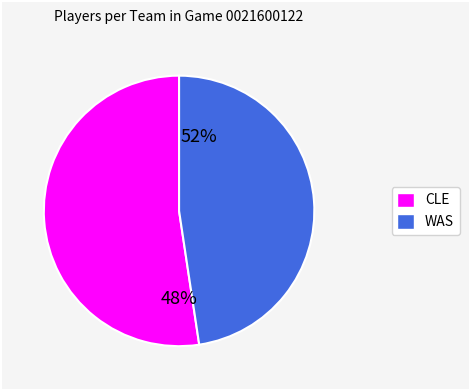

What is the smallest slice in the pie chart?

WAS